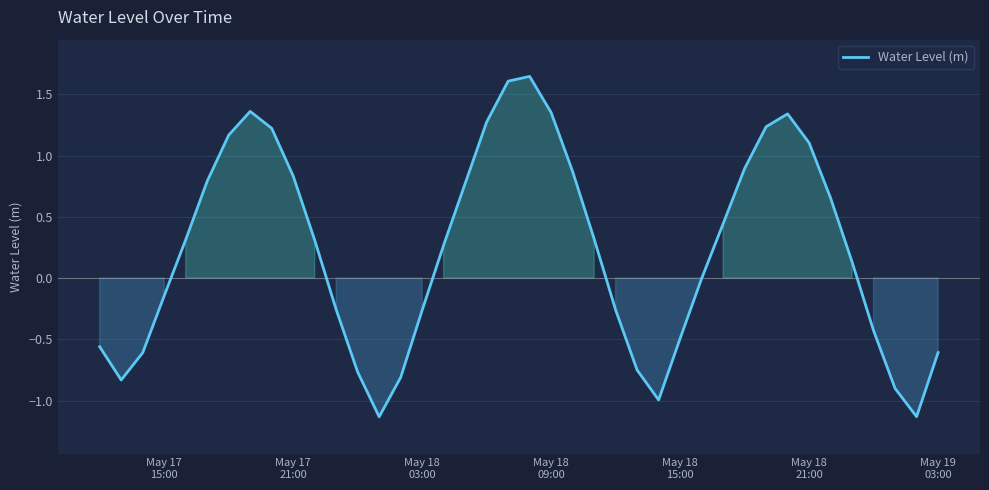

What is the difference between the maximum and minimum values?

2.8